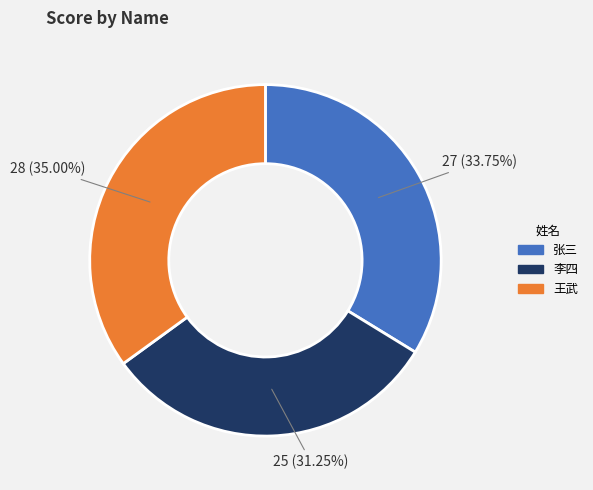

To the nearest percent, what portion does 王武 represent?

35%